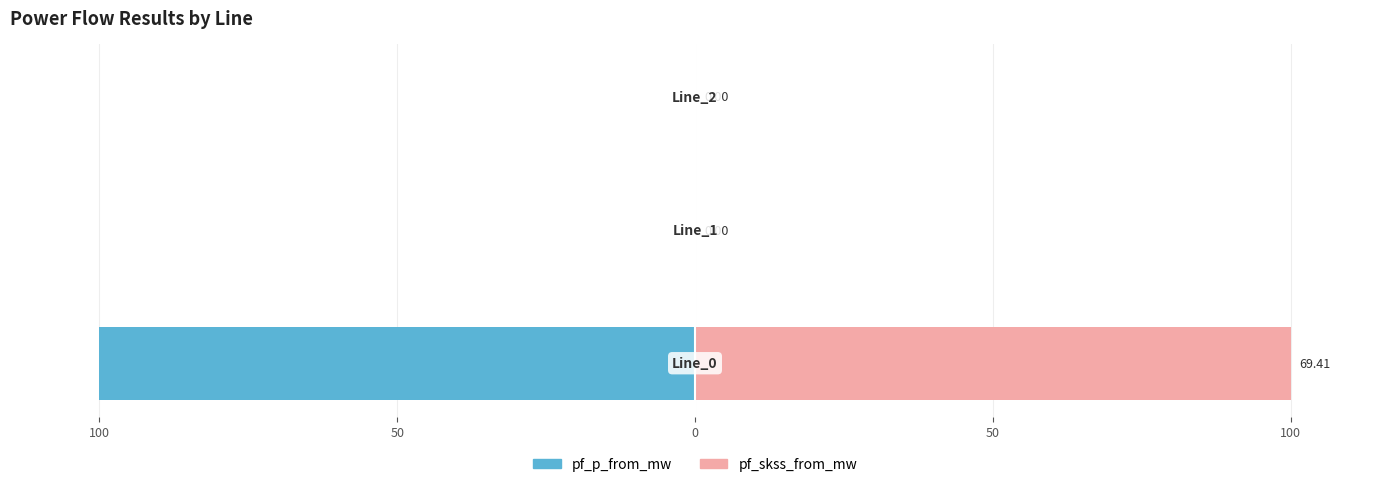

Rank the series at 100 from lowest to highest value.

pf_p_from_mw, pf_skss_from_mw